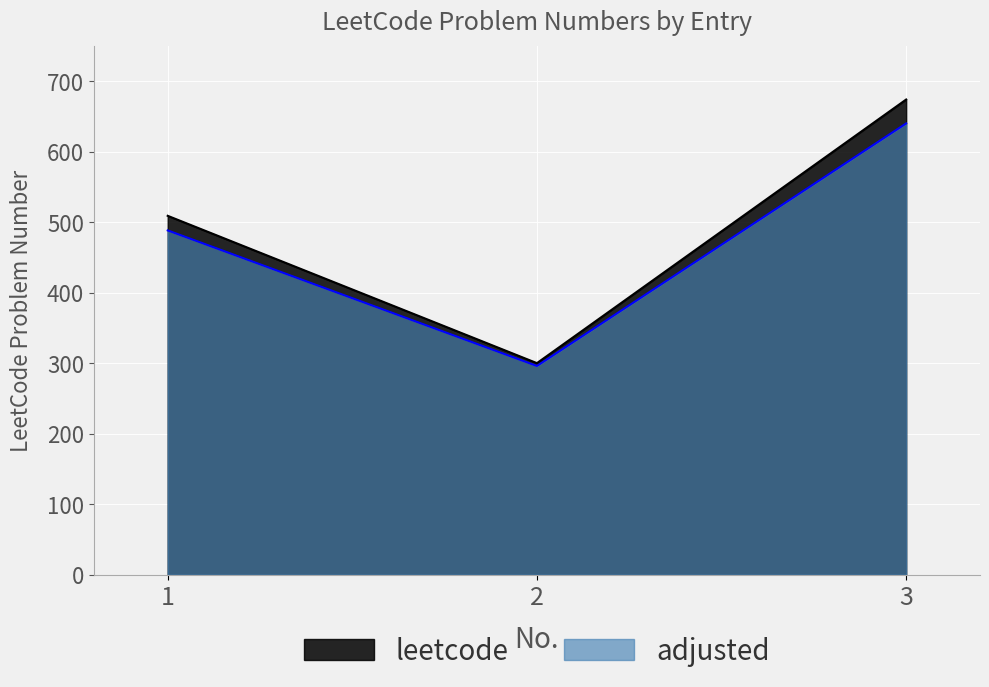

At which category does the chart reach its peak across all series?

3